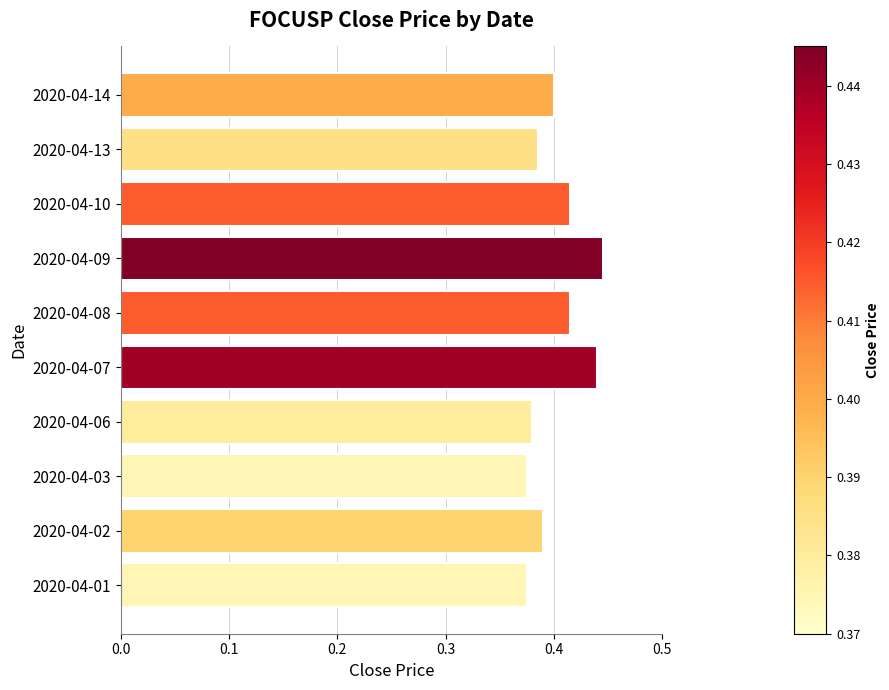

What is the sum of all values?

4.0